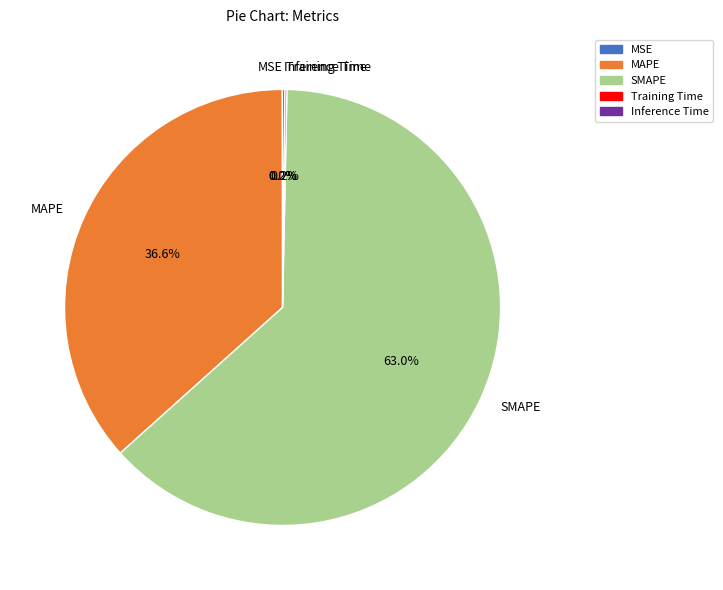

What percentage is NOT represented by MAPE?

63.4%